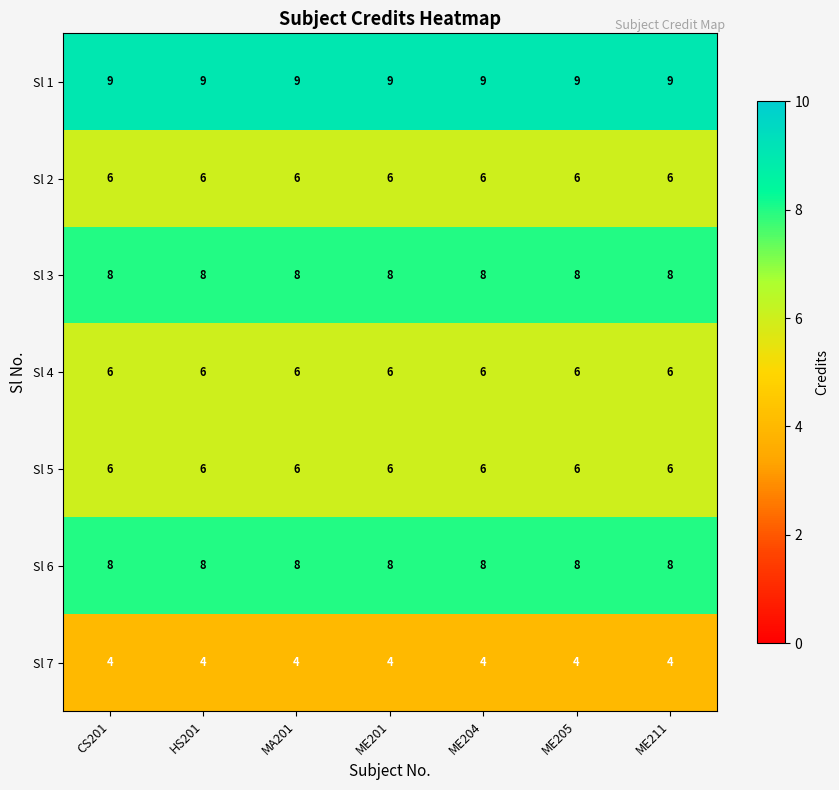

What is the spread (max minus min) of values at MA201?

5